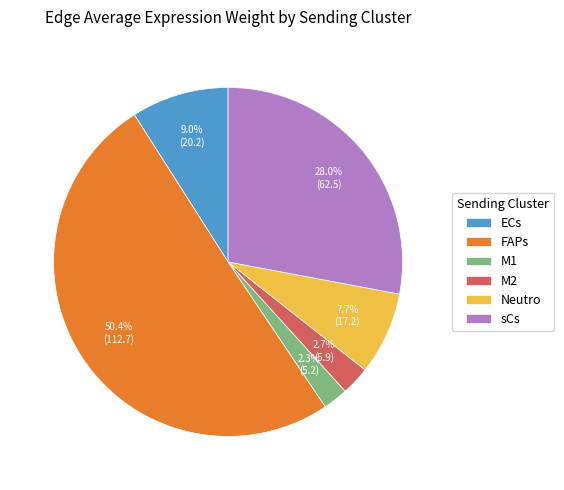

Which slice is the largest?

FAPs